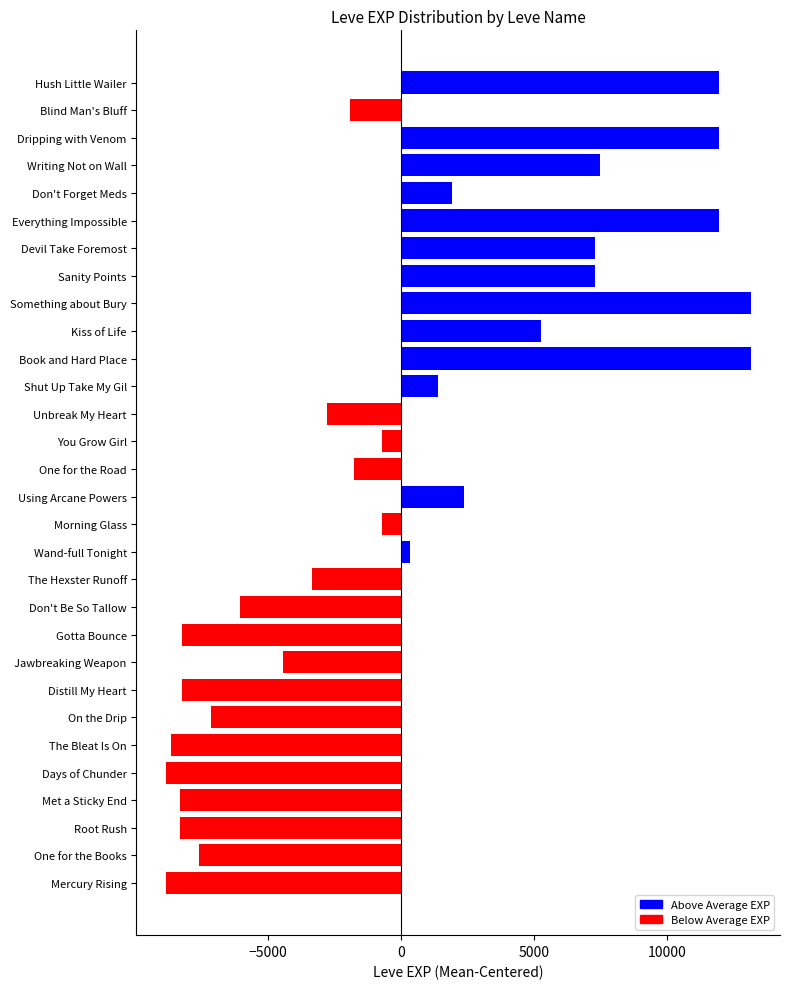

What is the smallest value displayed?

-8830.7